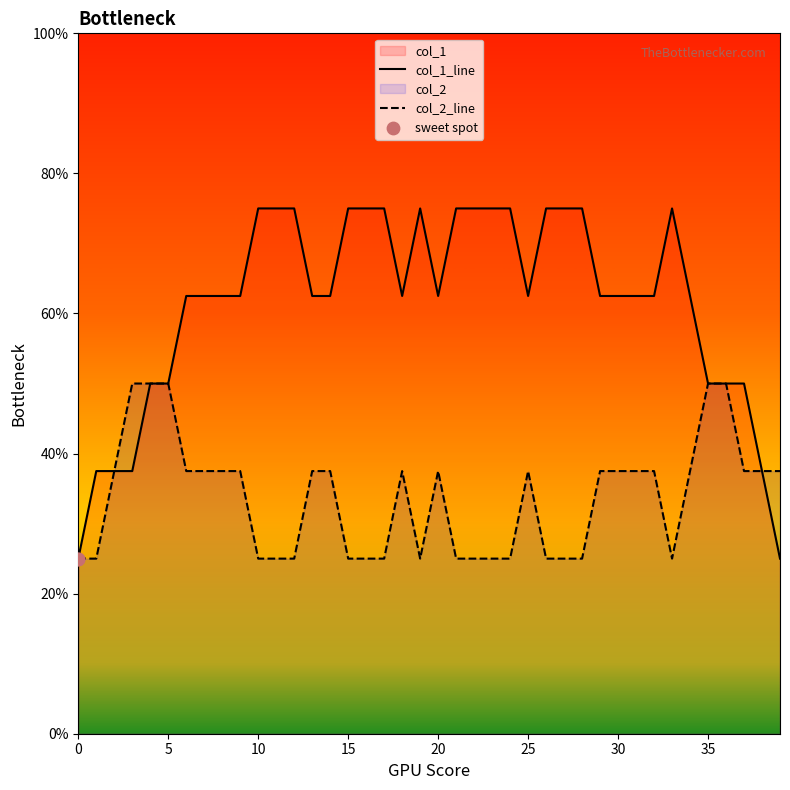

Which series reaches the maximum Y coordinate?

col_1